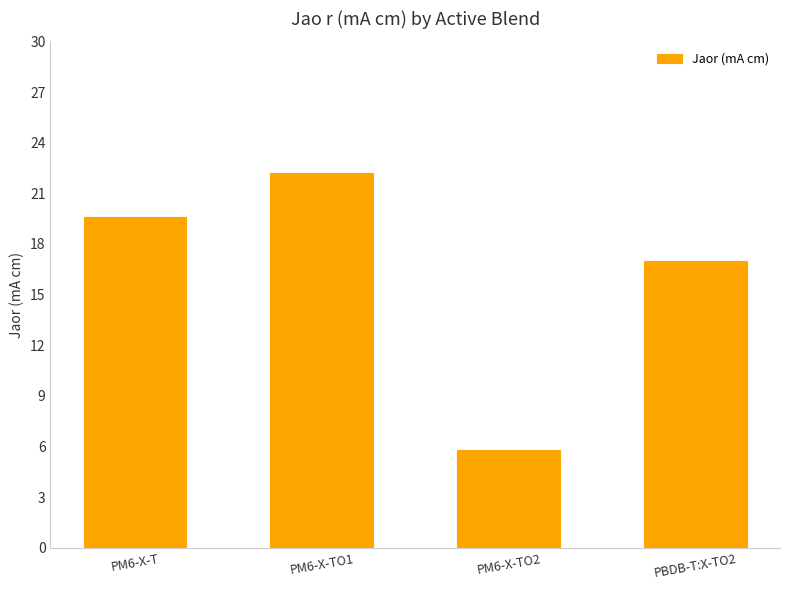

List the labels in order of value, largest first.

PM6-X-TO1, PM6-X-T, PBDB-T:X-TO2, PM6-X-TO2